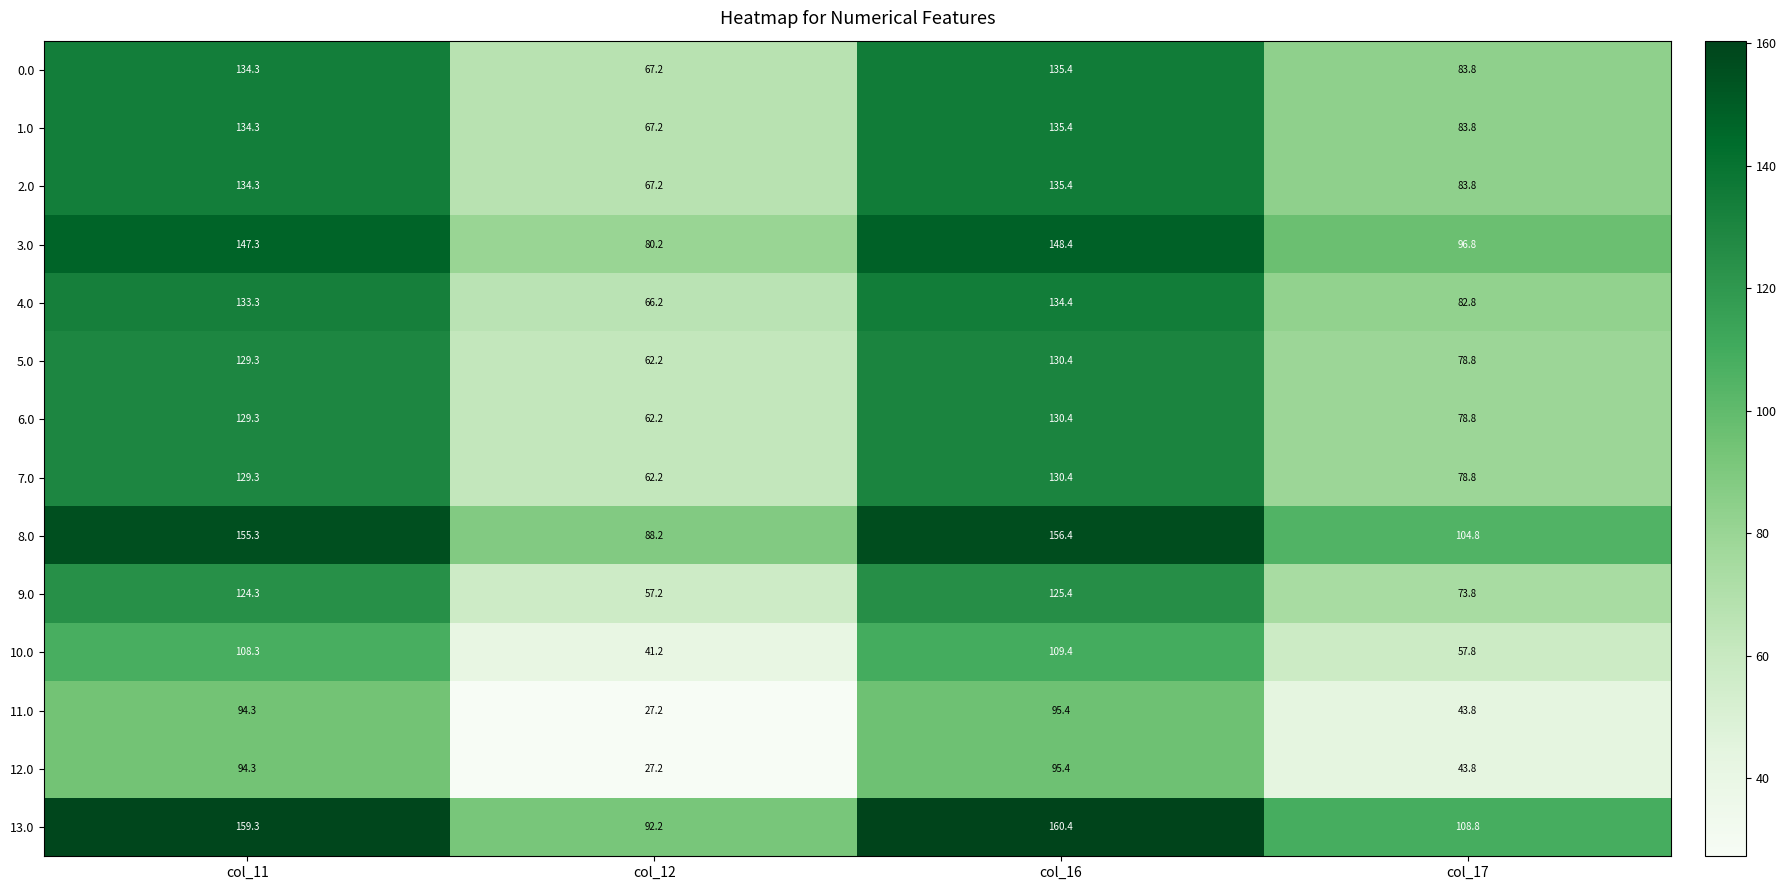

Is it true that 2.0 equals 83.8 at col_17?

True